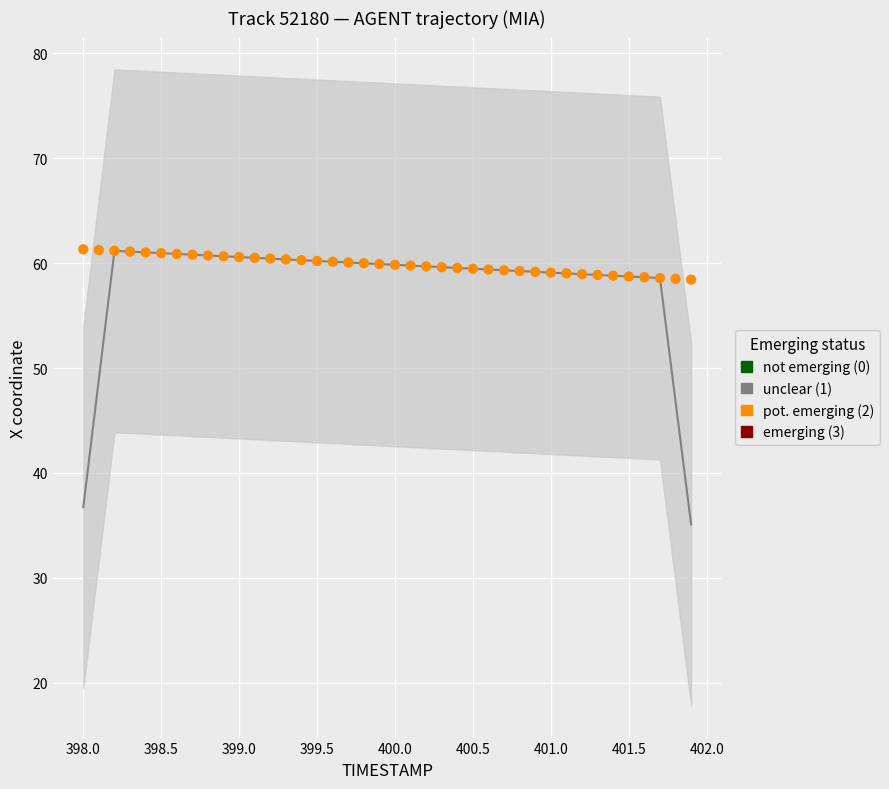

What is the range of Y values (max minus min)?

2.9